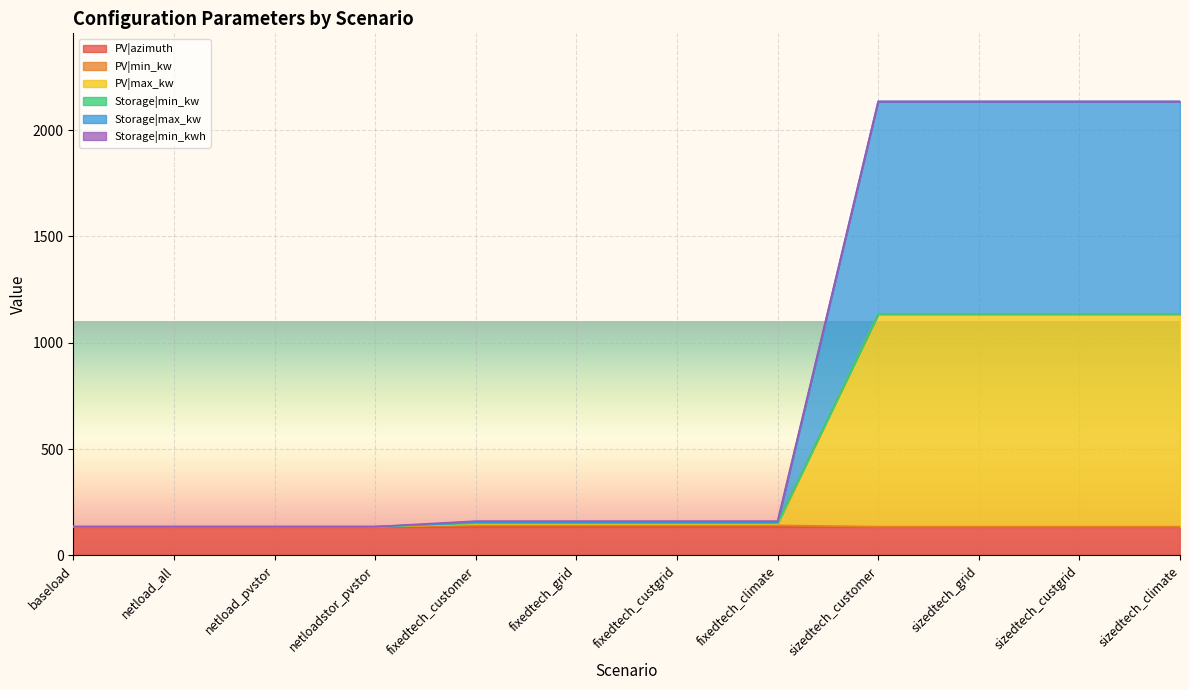

What is the difference between the second highest and minimum values in the PV|min_kw series?

6